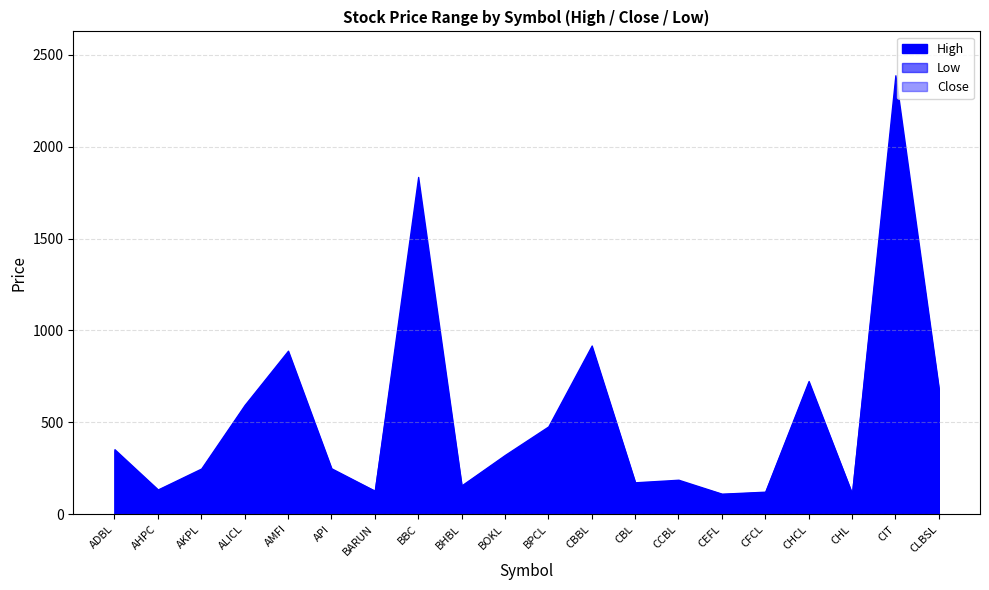

Where is Close nearest to the value 1225?

CBBL